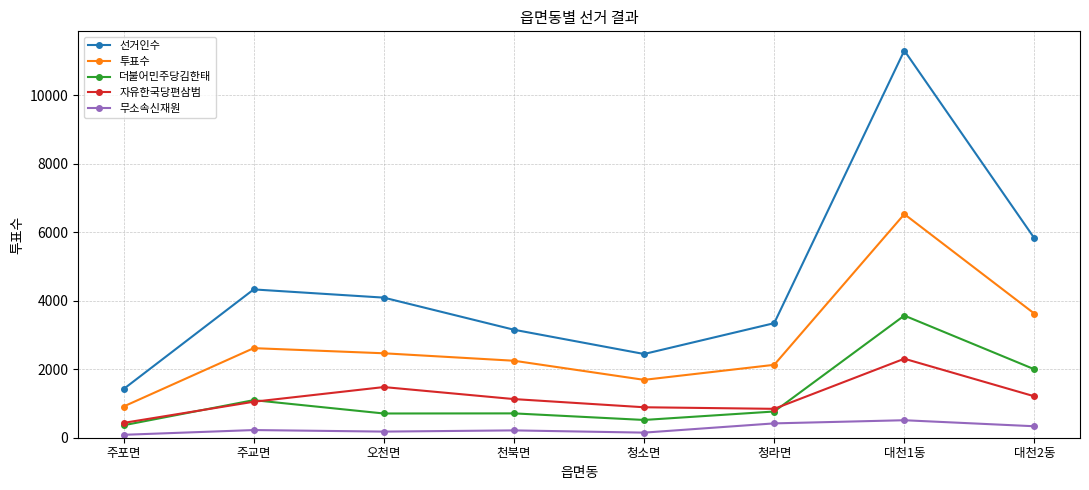

How many series are shown in this chart?

5